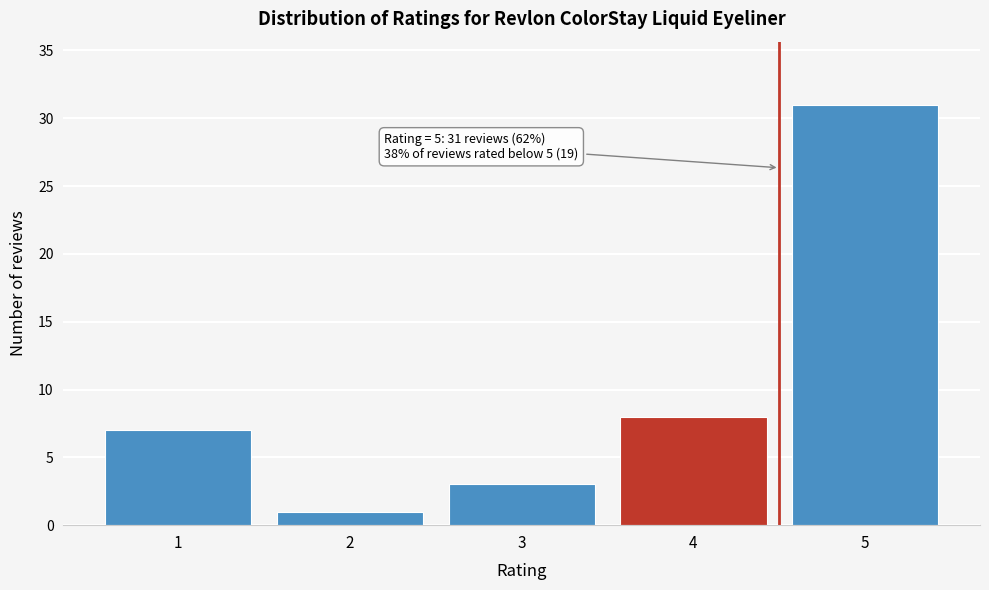

Reading left to right, list all the values displayed in this chart.

7	1	3	8	31